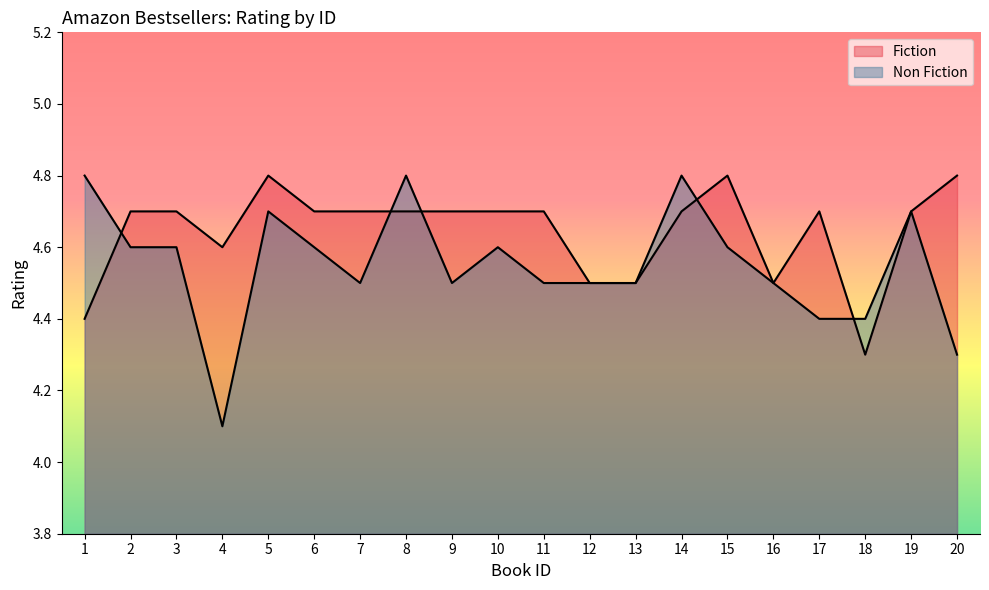

After their last crossing, which series has the higher values: Fiction or Non Fiction?

Non Fiction